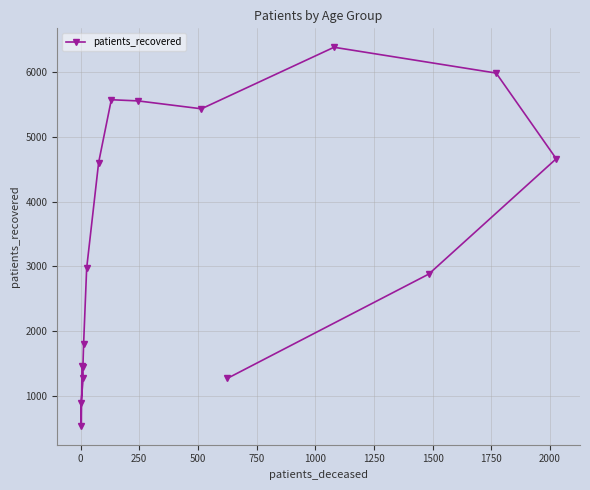

What is the difference between the second highest and second lowest values?

5105